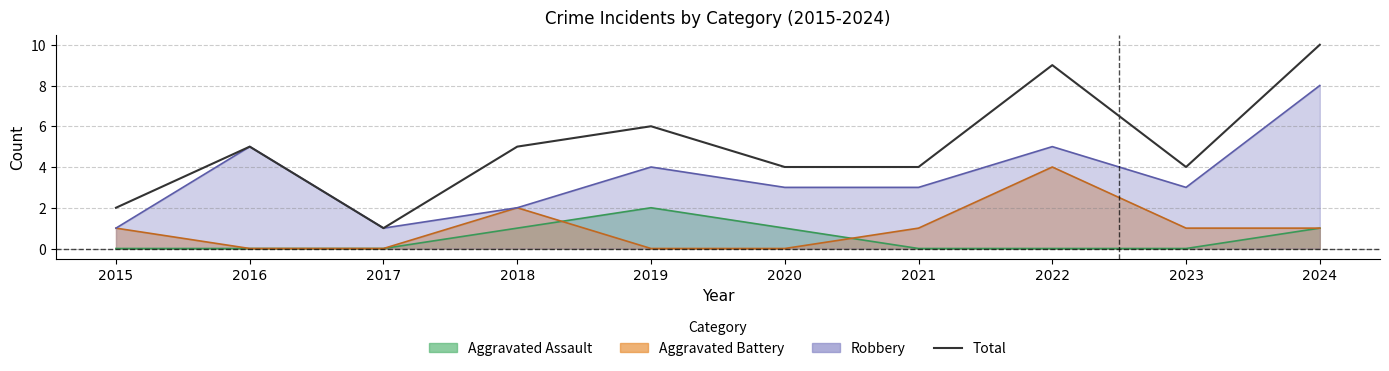

Rank the categories by value from highest to lowest.

2024, 2022, 2019, 2016, 2018, 2020, 2021, 2023, 2015, 2017